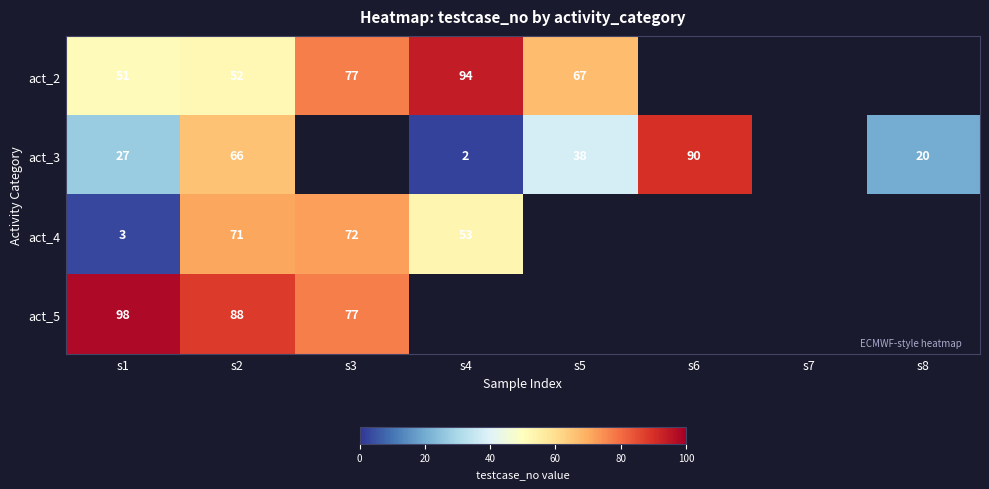

How many categories are shown in the chart?

8